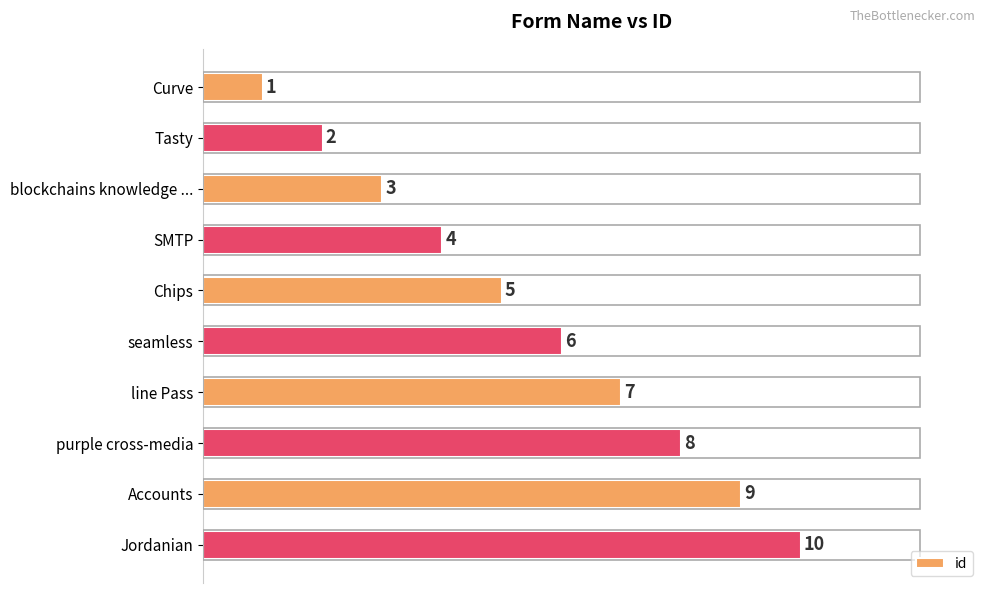

Count the values in the range 3 to 8.

6